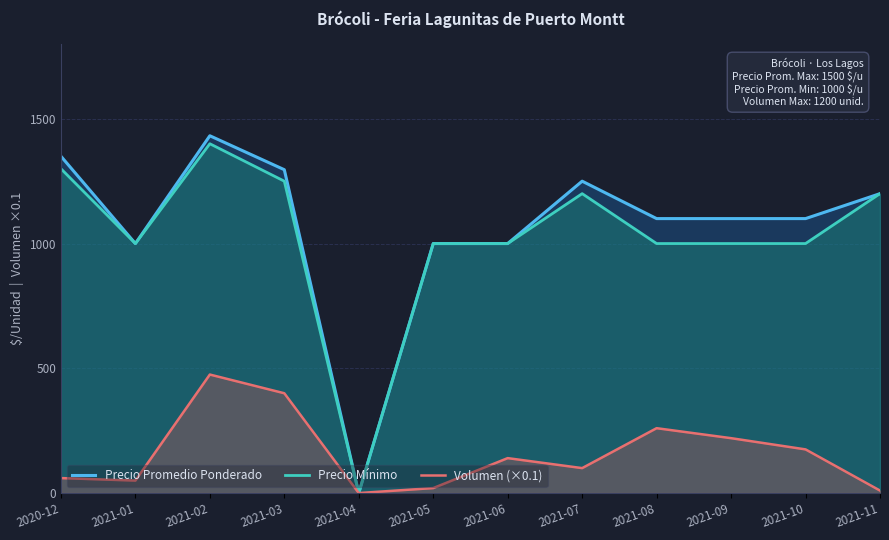

How many positive values does the Volumen (×0.1) series have?

11